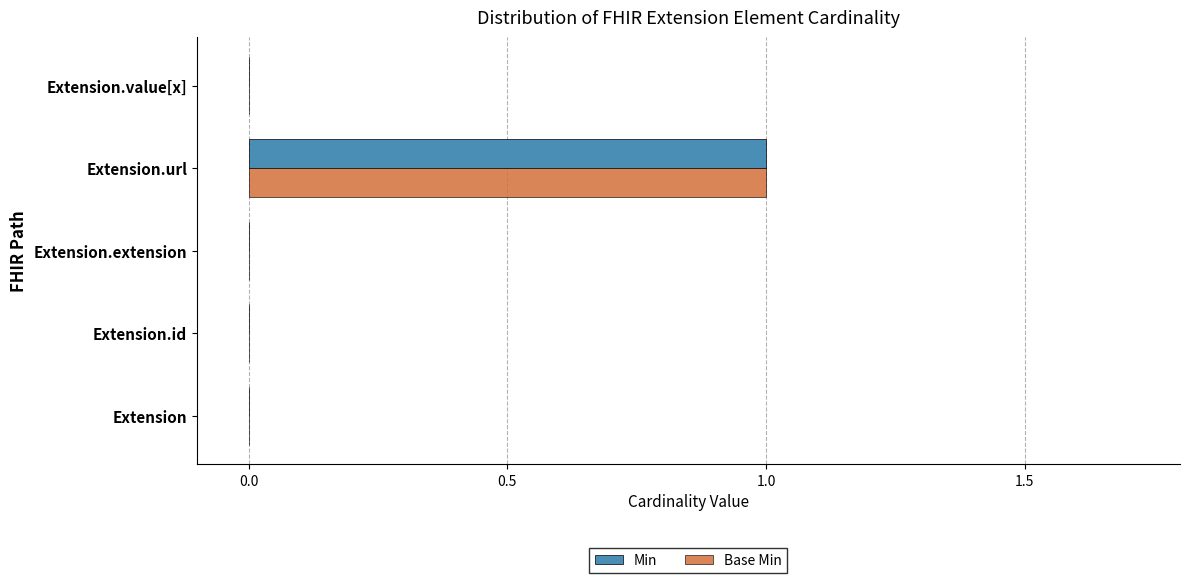

True or false: Min has a value of 0 at Extension.value[x].

True